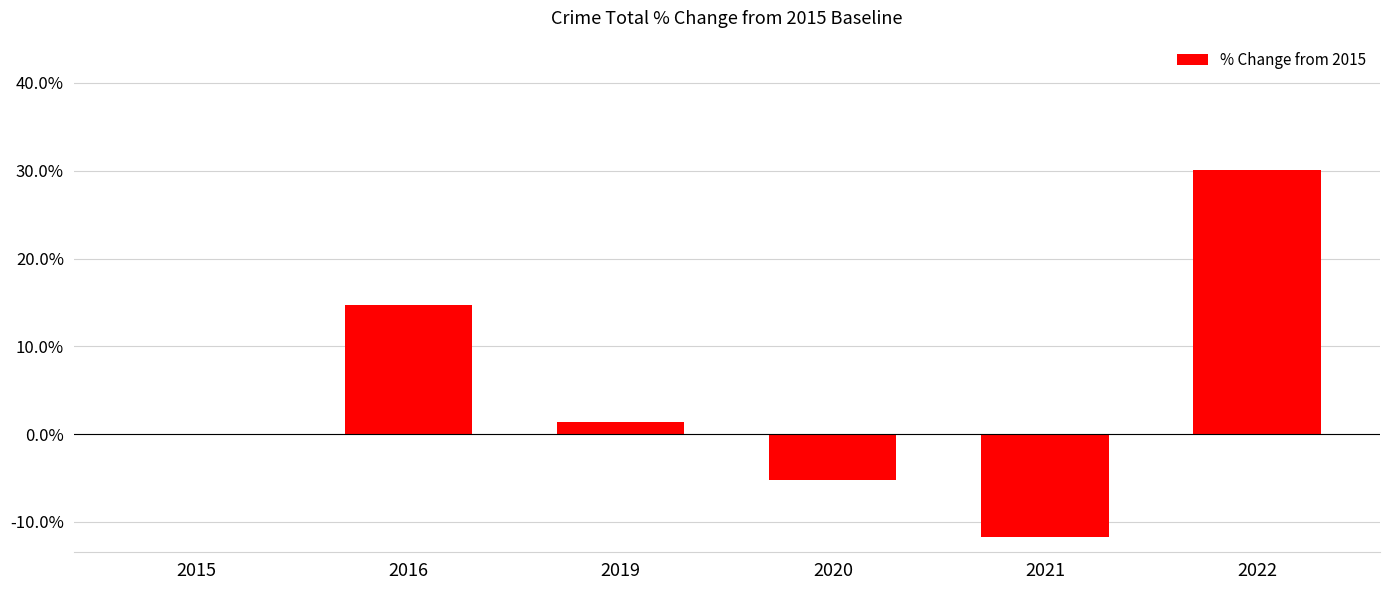

Are the bars horizontal?

No